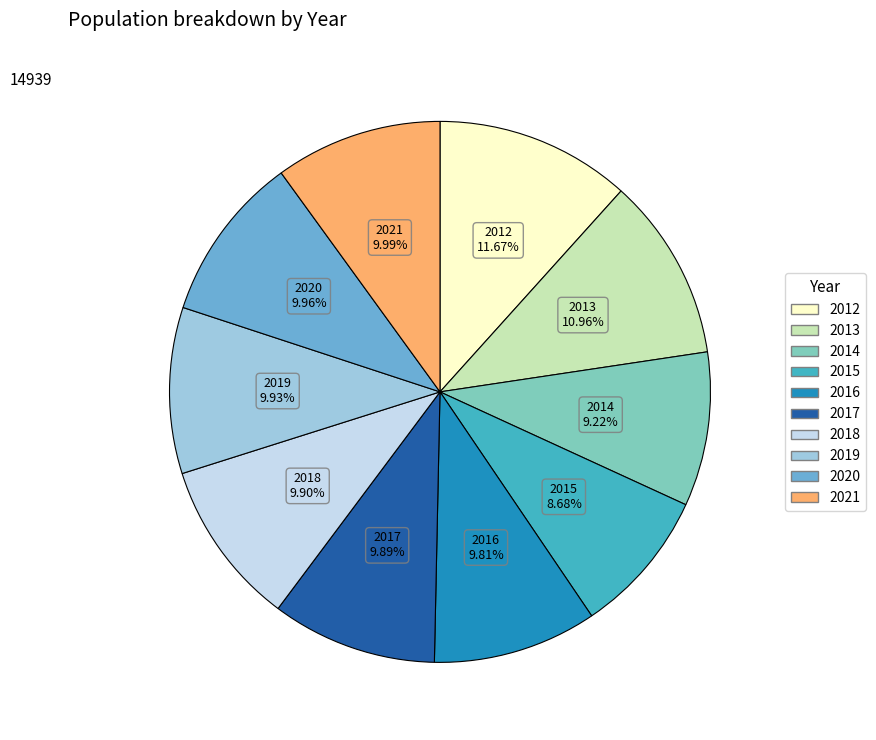

To the nearest percent, what portion does 2014 represent?

9%